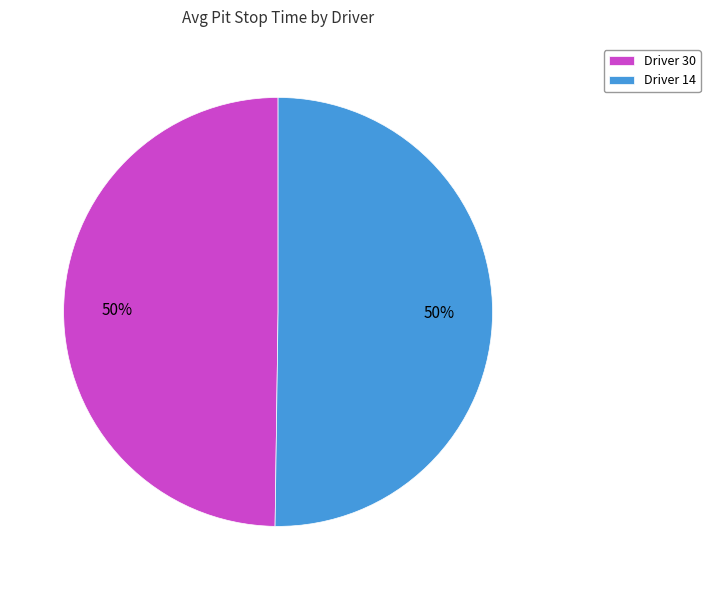

To the nearest percent, what is the combined percentage of Driver 30 and Driver 14?

100%